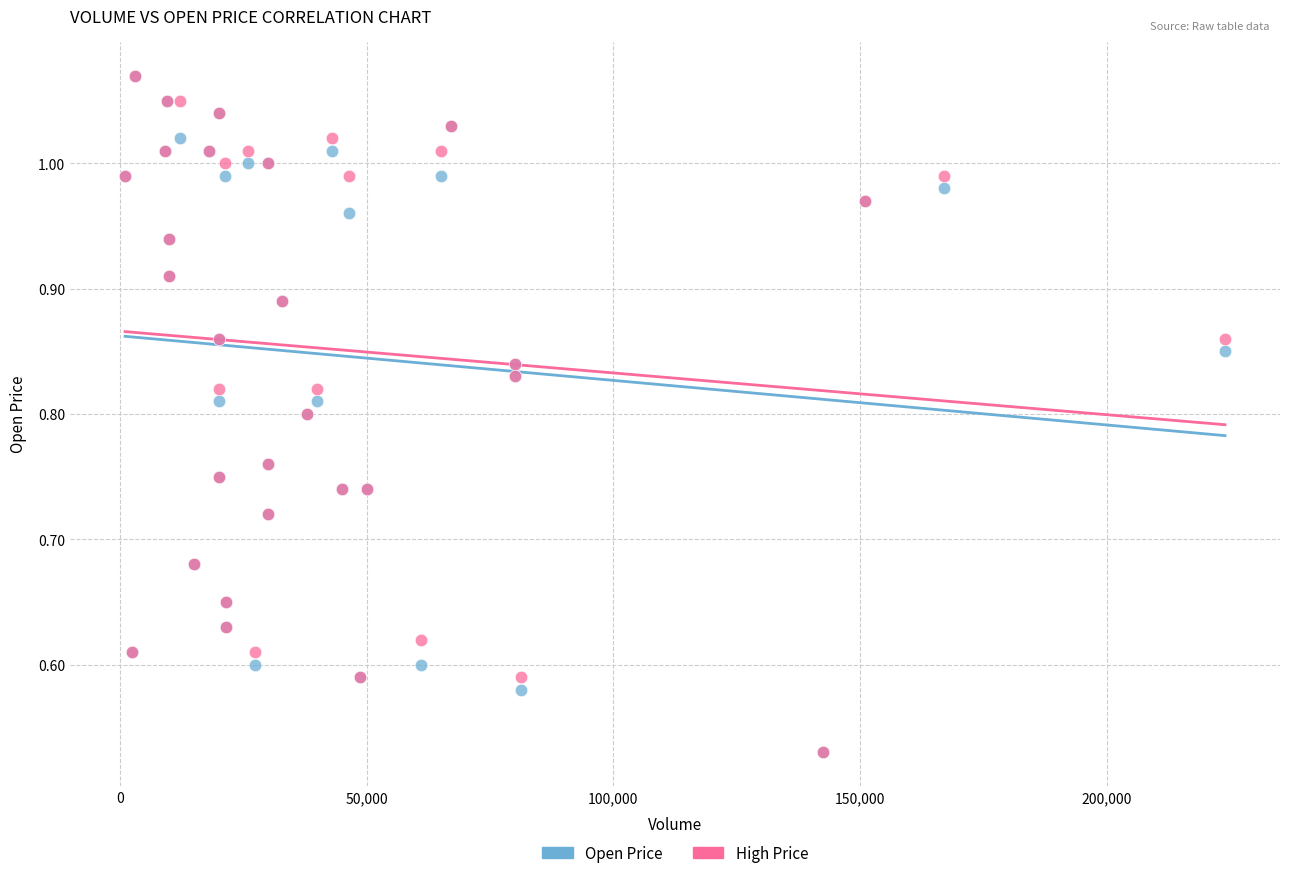

What are all the series names shown in the legend?

Open Price, High Price